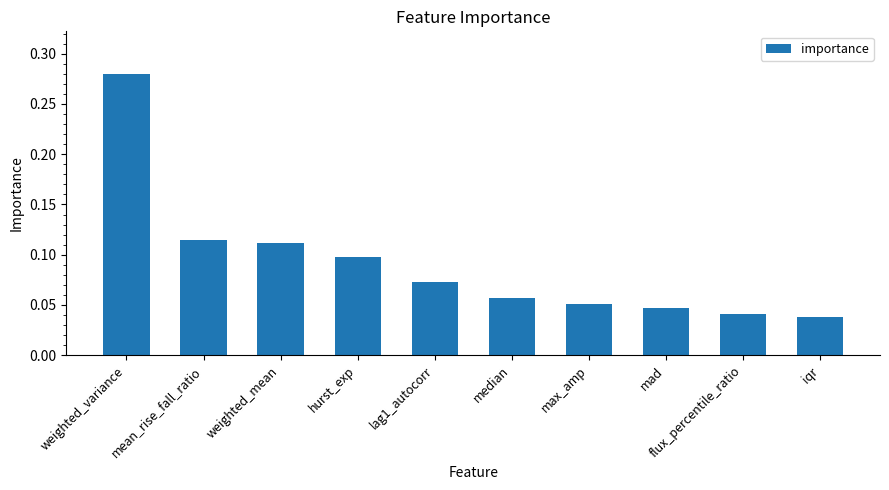

At which category does the chart reach its peak across all series?

weighted_variance